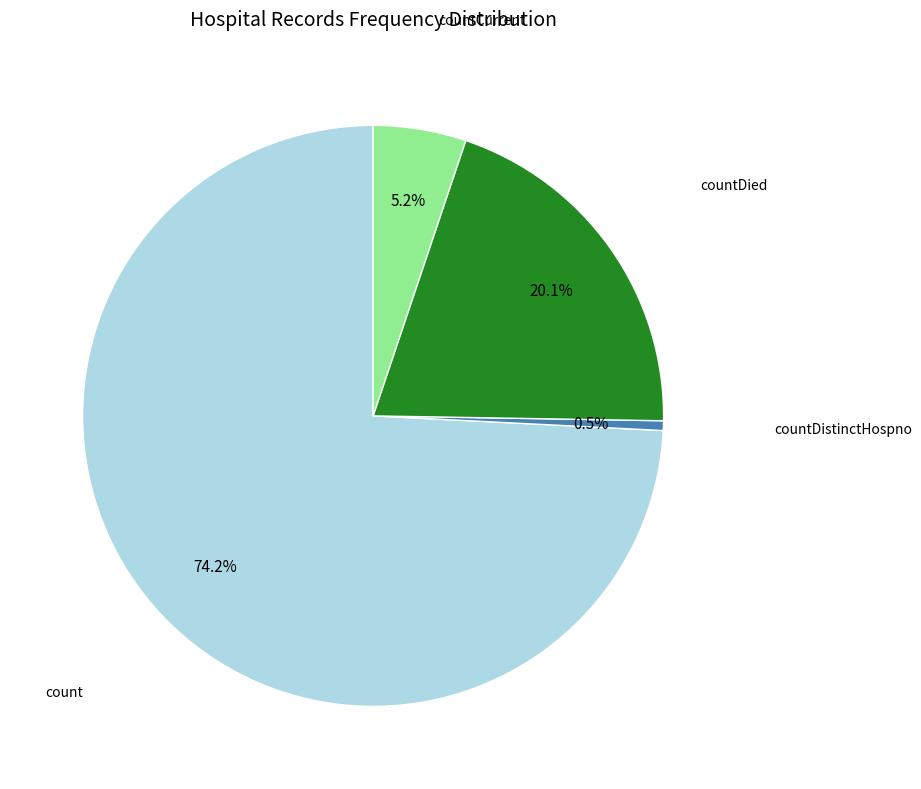

Does any single category account for the majority?

Yes